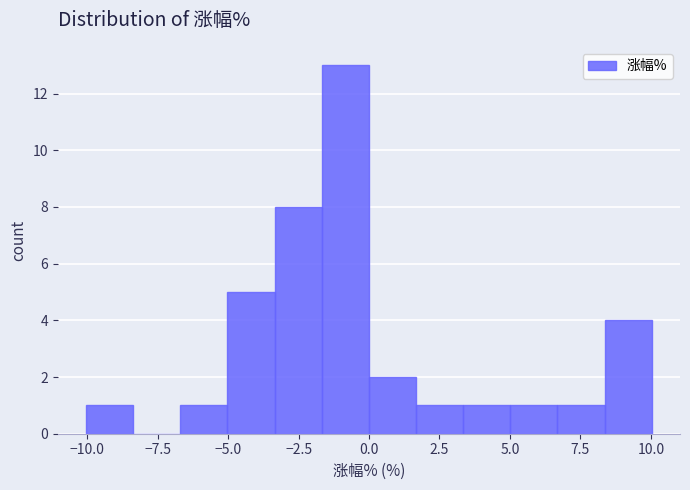

Around what value on the x-axis is the tallest bar? Give the approximate position of its centre, as read against the axis.

-1.0